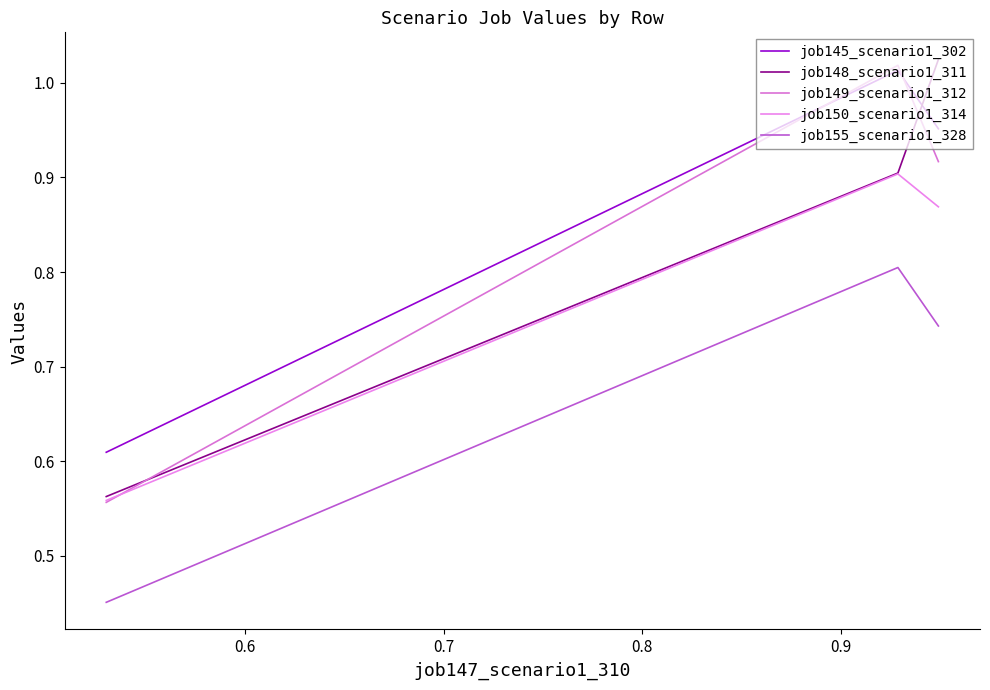

How many lines are shown in the chart?

5